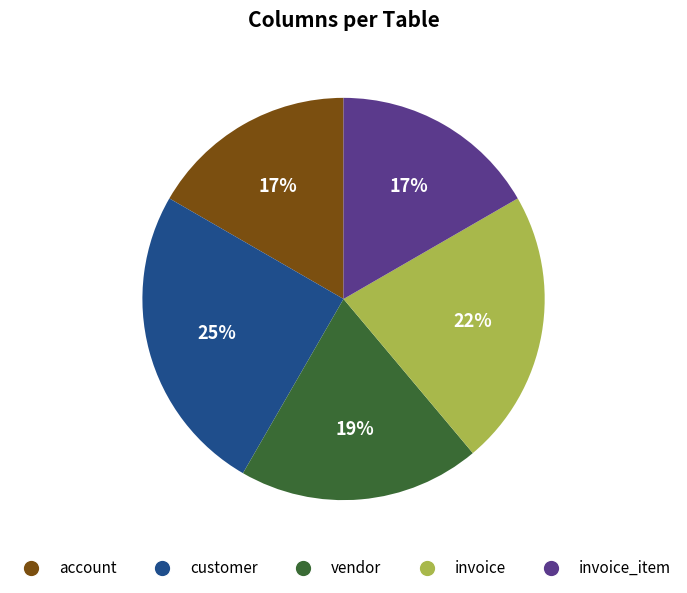

Is there any slice that represents more than half of the pie?

No